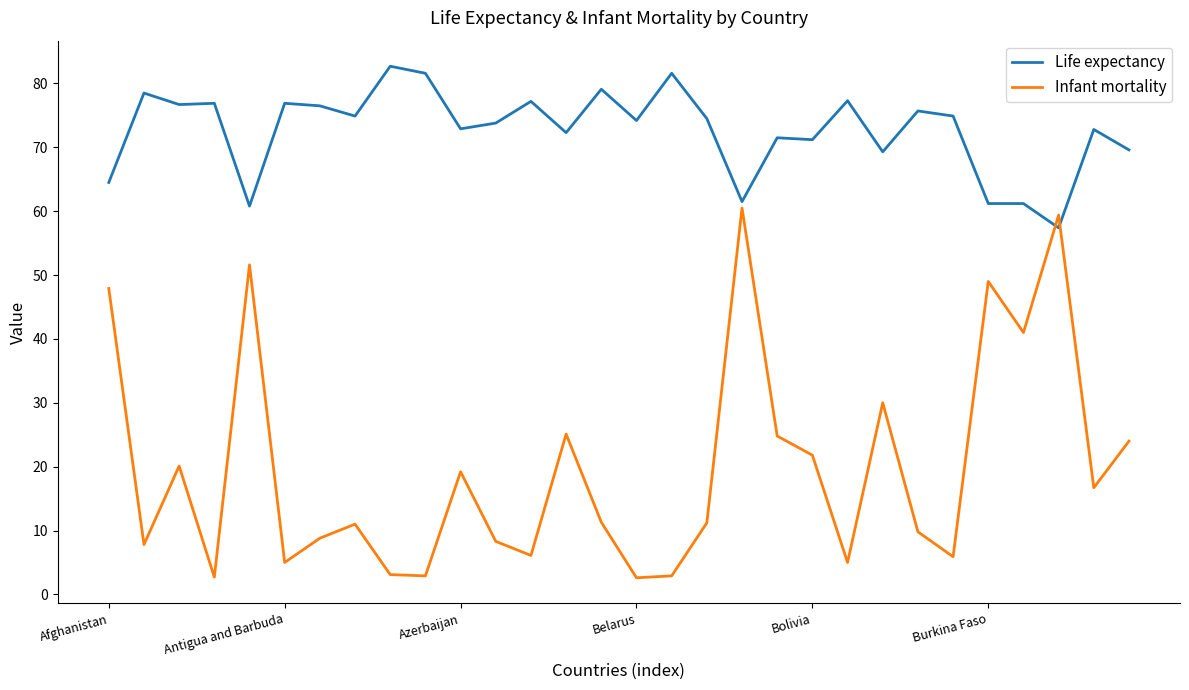

True or false: Life expectancy and Infant mortality cross at least once.

True